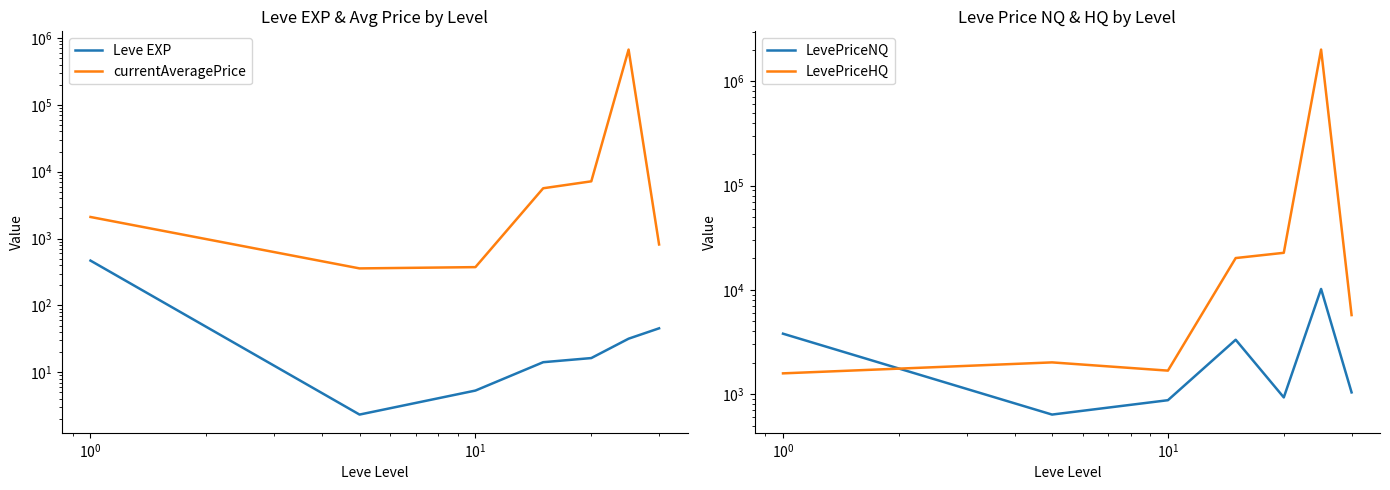

Reading right to left, extract all data points from this chart.

Leve EXP: 45.5	31.8	16.3	14.2	5.3	2.3	468.5
currentAveragePrice: 816.8	670880.2	7183.3	5657.3	374.2	358.1	2104.3
LevePriceNQ: 1039.1	10199.0	930.1	3323.0	874.5	636.8	3798.9
LevePriceHQ: 5728.1	2014436.4	22657.6	20185.8	1680.4	2015.7	1582.1